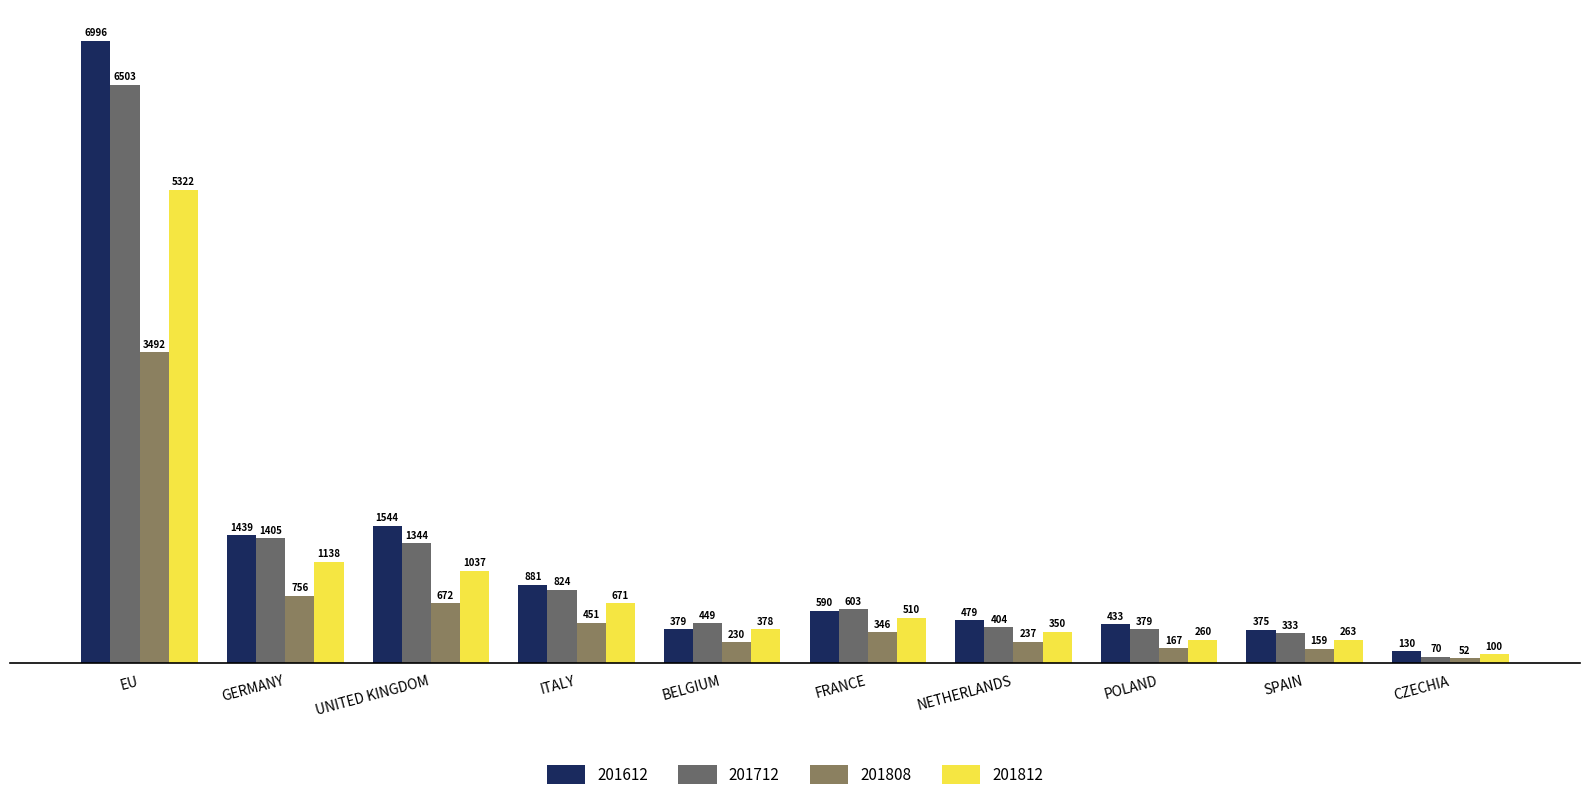

The value of 201612 at POLAND is 432.9. True or false?

True